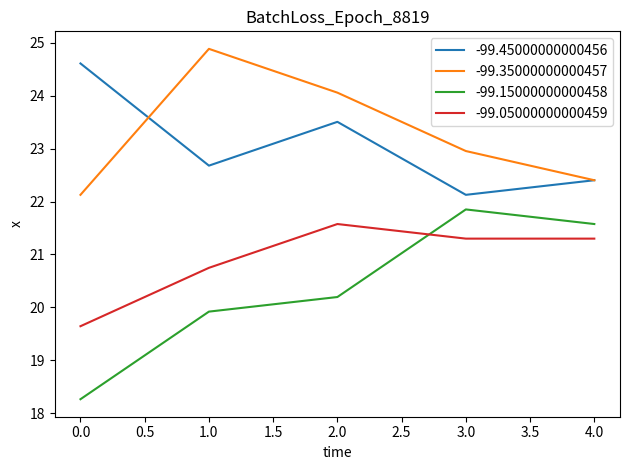

Count the number of data series in this chart.

4